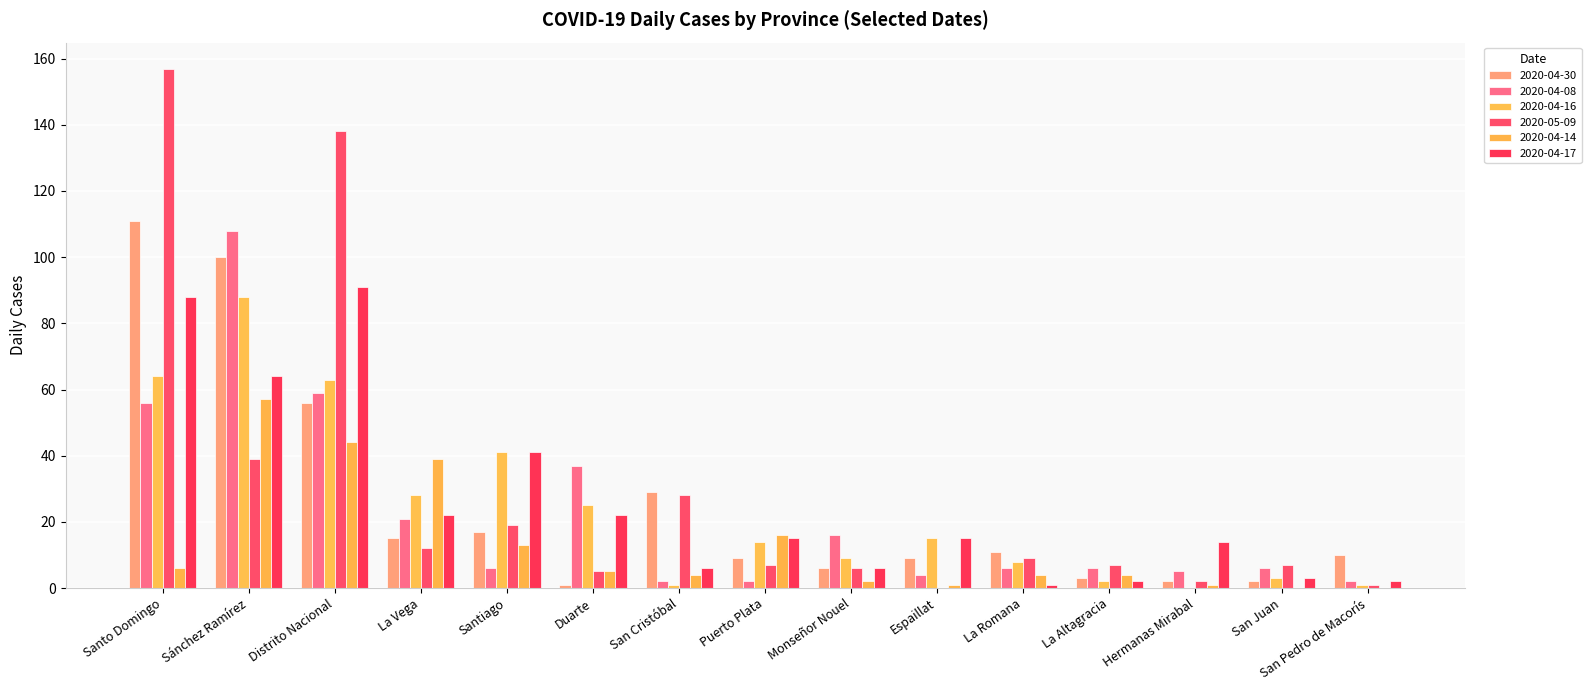

Are the bars grouped side by side (vs. stacked)?

Yes